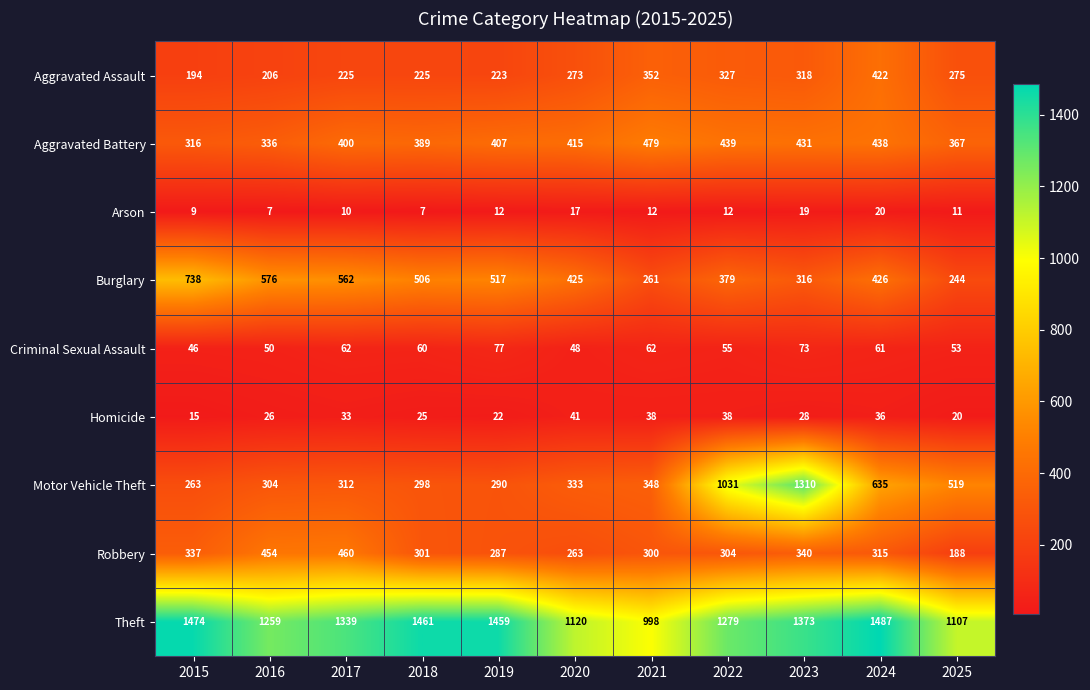

Where is Aggravated Battery nearest to the value 397?

2017